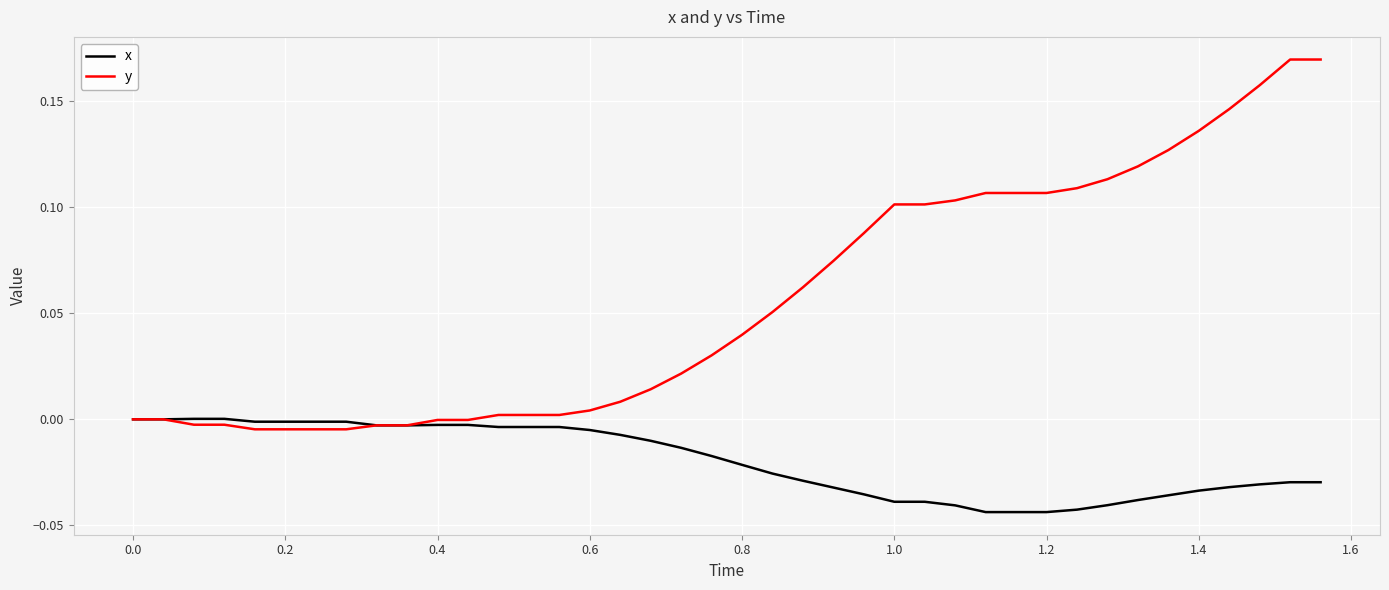

How many lines are shown in the chart?

2